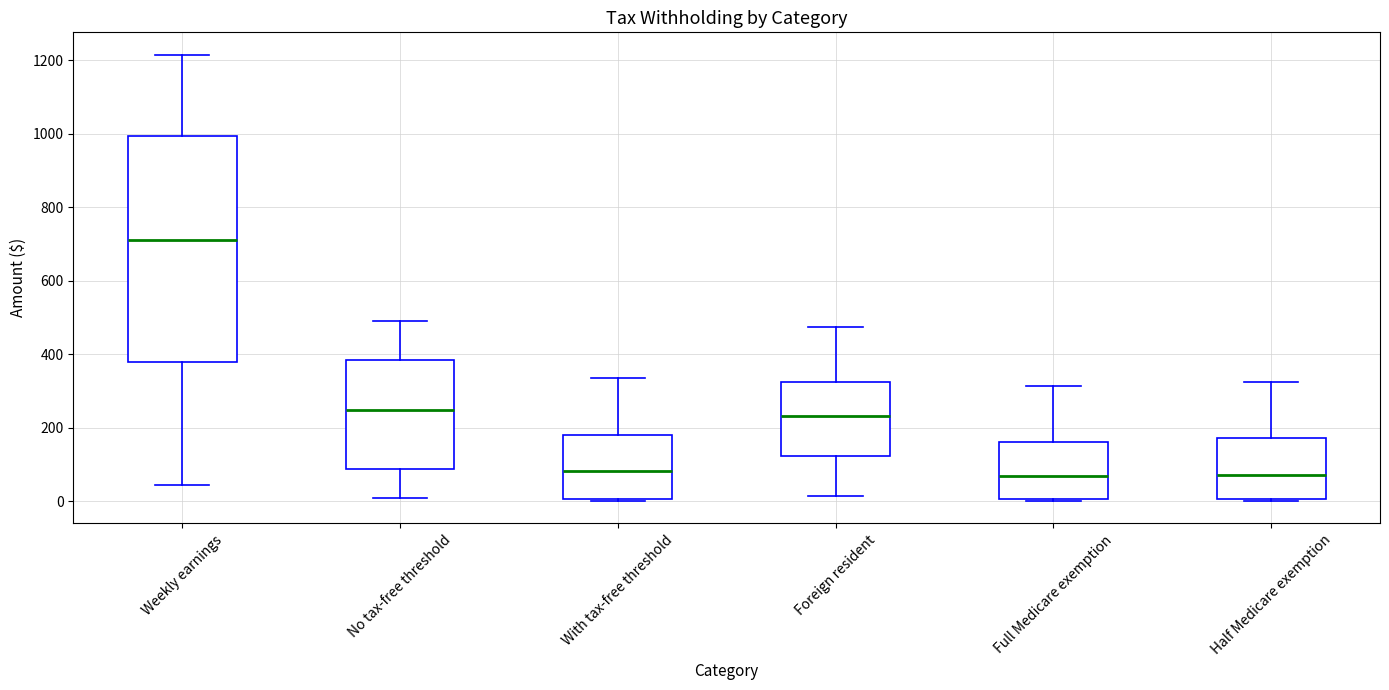

Where does the upper whisker of the box for No tax-free threshold end on the y-axis? The values are not printed on the chart, so give them approximately, as read against the axis.

480